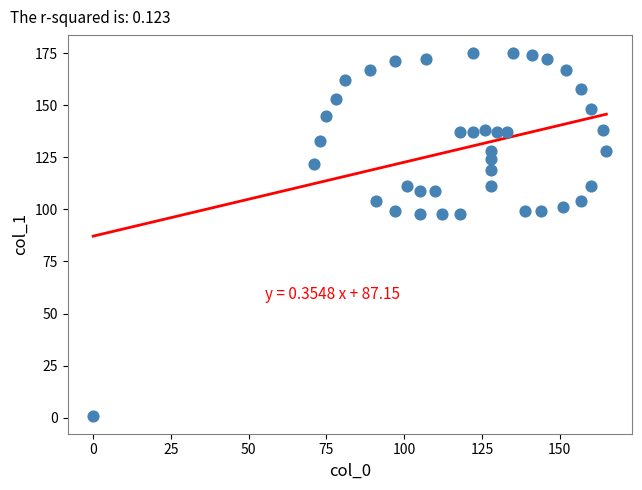

What is the range of X values (max minus min)?

165